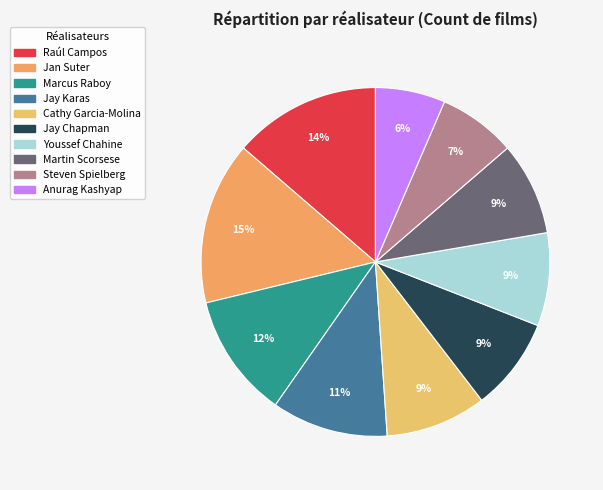

Which slice is the smallest?

Anurag Kashyap